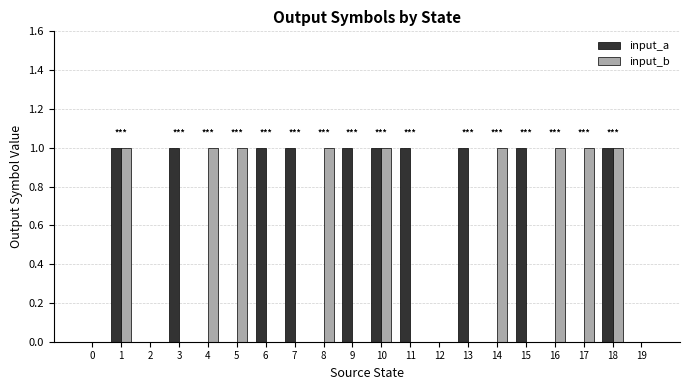

Reading left to right, list all the values displayed in this chart.

input_a: 0=0	1=1	2=0	3=1	4=0	5=0	6=1	7=1	8=0	9=1	10=1	11=1	12=0	13=1	14=0	15=1	16=0	17=0	18=1	19=0
input_b: 0=0	1=1	2=0	3=0	4=1	5=1	6=0	7=0	8=1	9=0	10=1	11=0	12=0	13=0	14=1	15=0	16=1	17=1	18=1	19=0